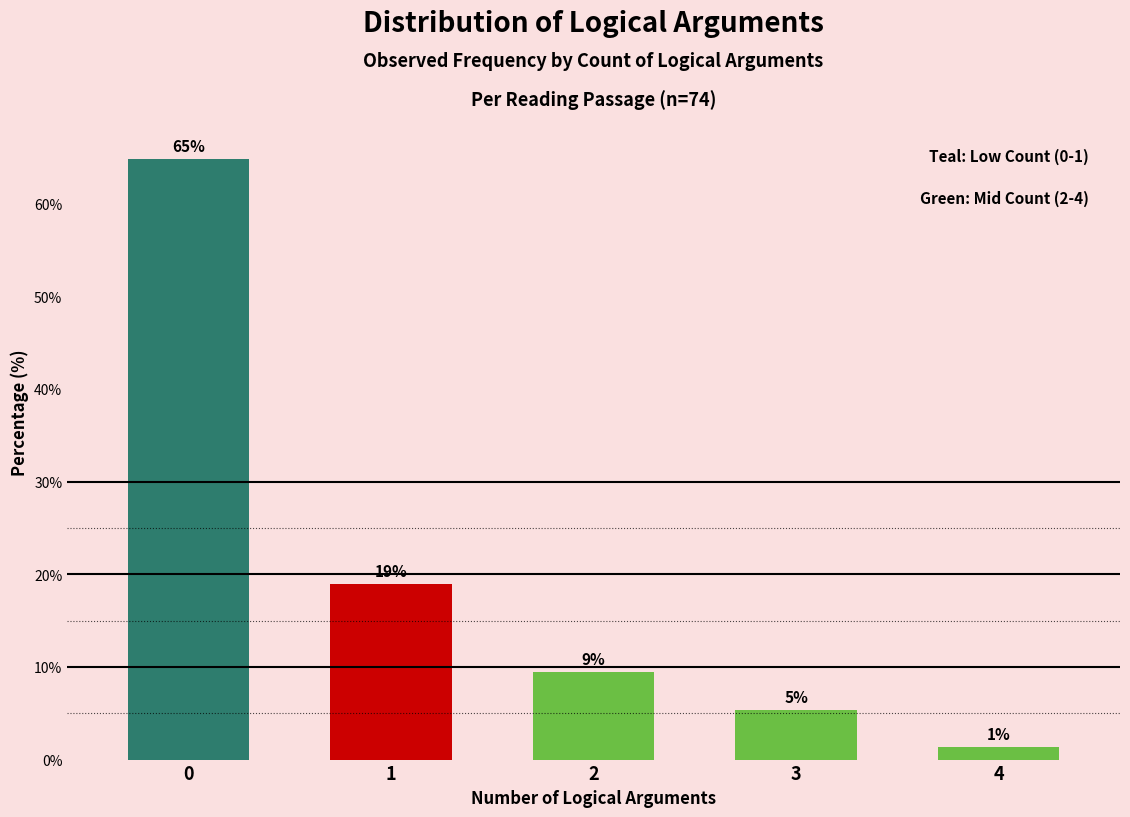

Does the chart contain any negative values?

No